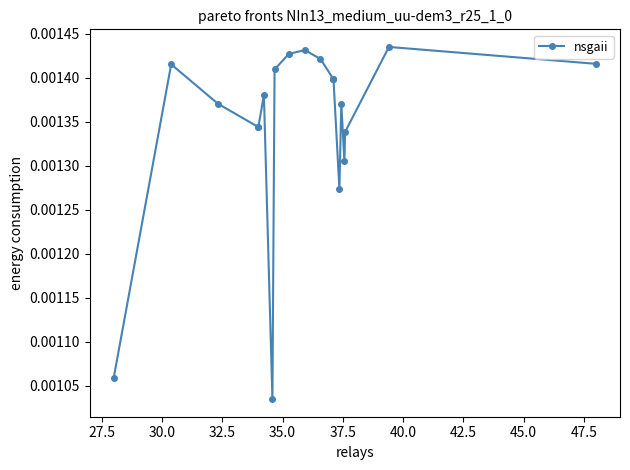

How many lines are shown in the chart?

1